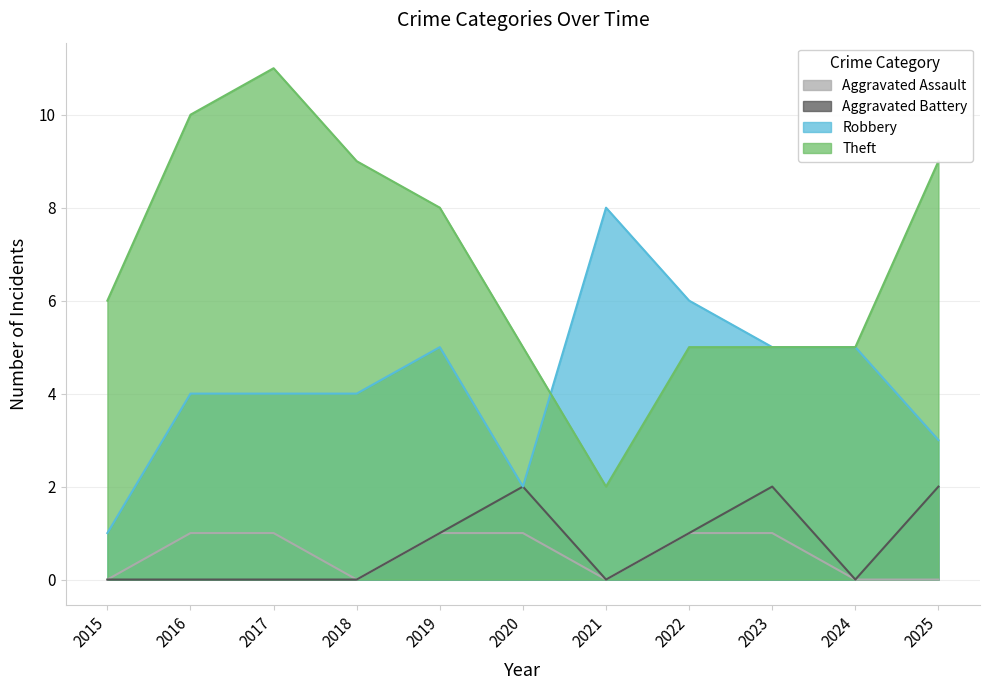

What is the average value of the Aggravated Assault series?

1